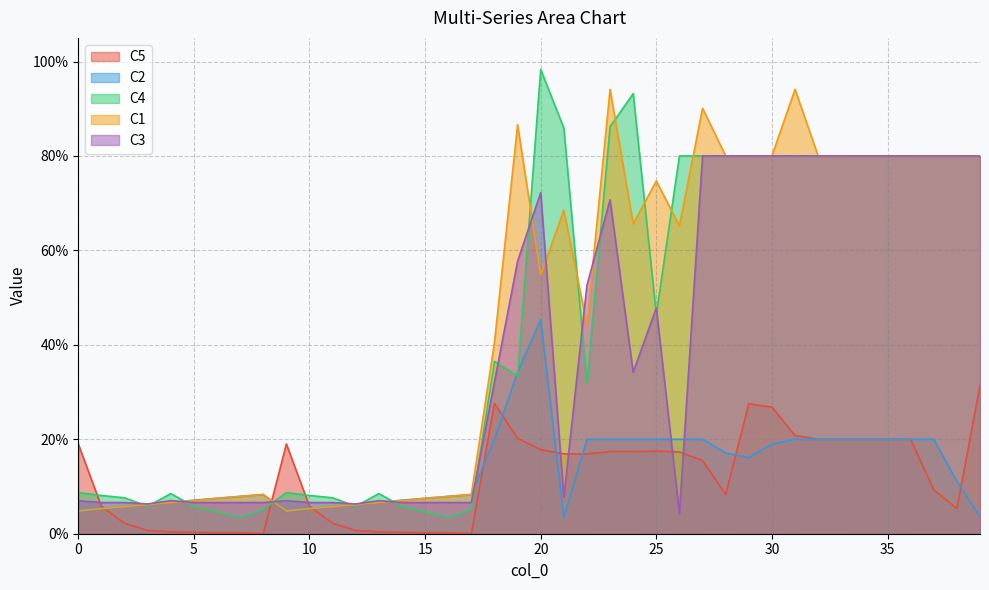

What are all the series names shown in the legend?

C5, C2, C4, C1, C3